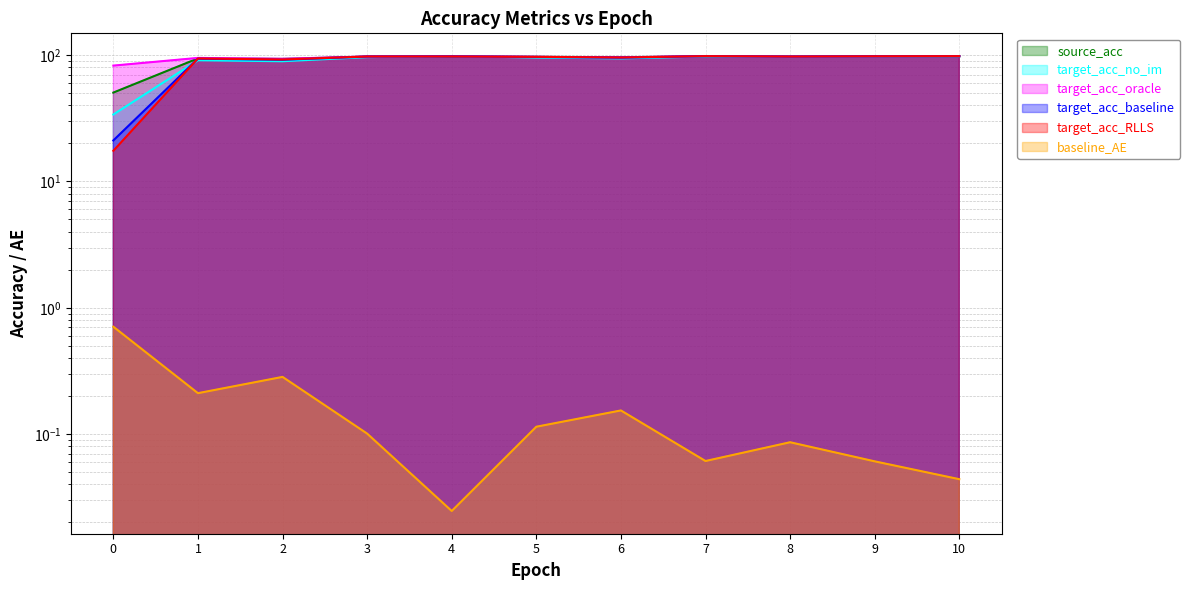

True or false: baseline_AE has a value of 0.1 at 8.

True